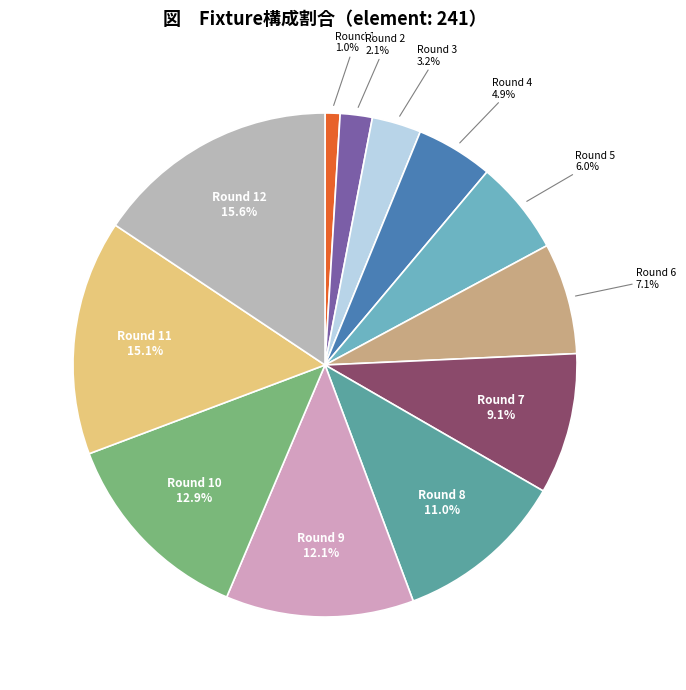

Which has a higher value, Round 11 or Round 2?

Round 11